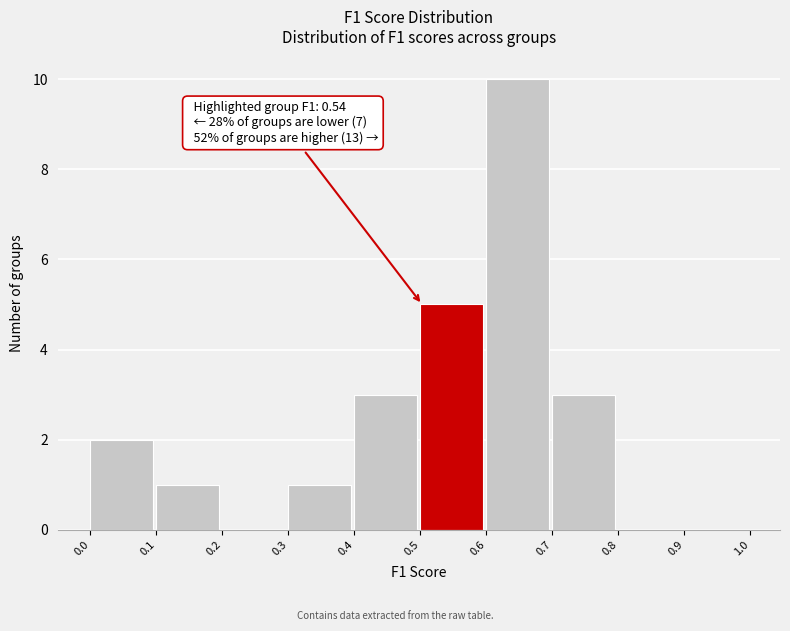

Over which range of the x-axis is the bar tallest?

0.6 to 0.7